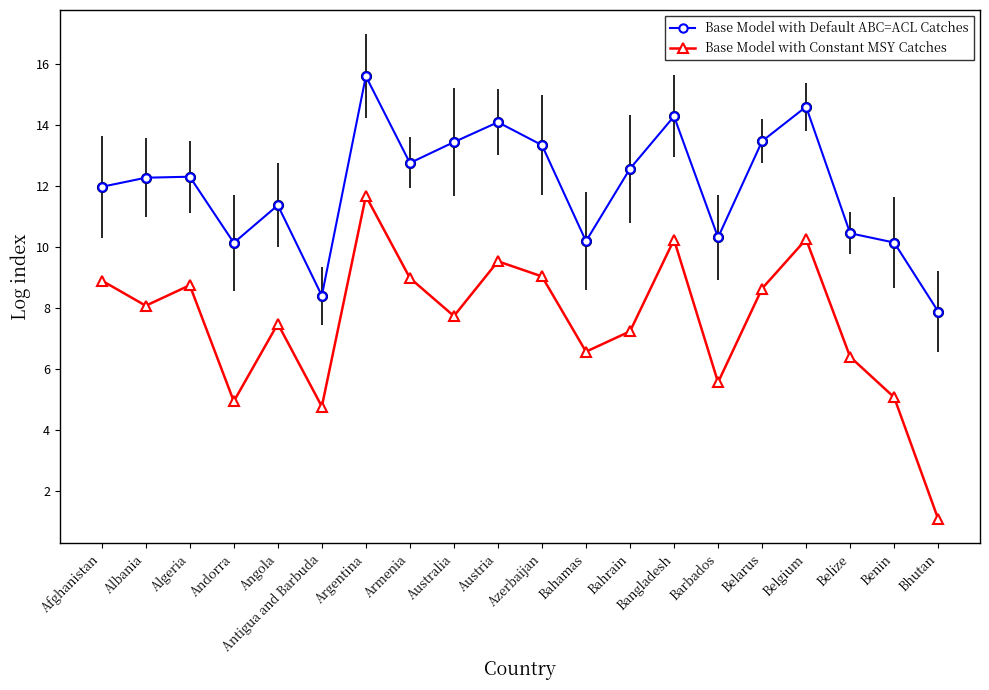

Where is the first local minimum for Base Model with Constant MSY Catches?

Albania